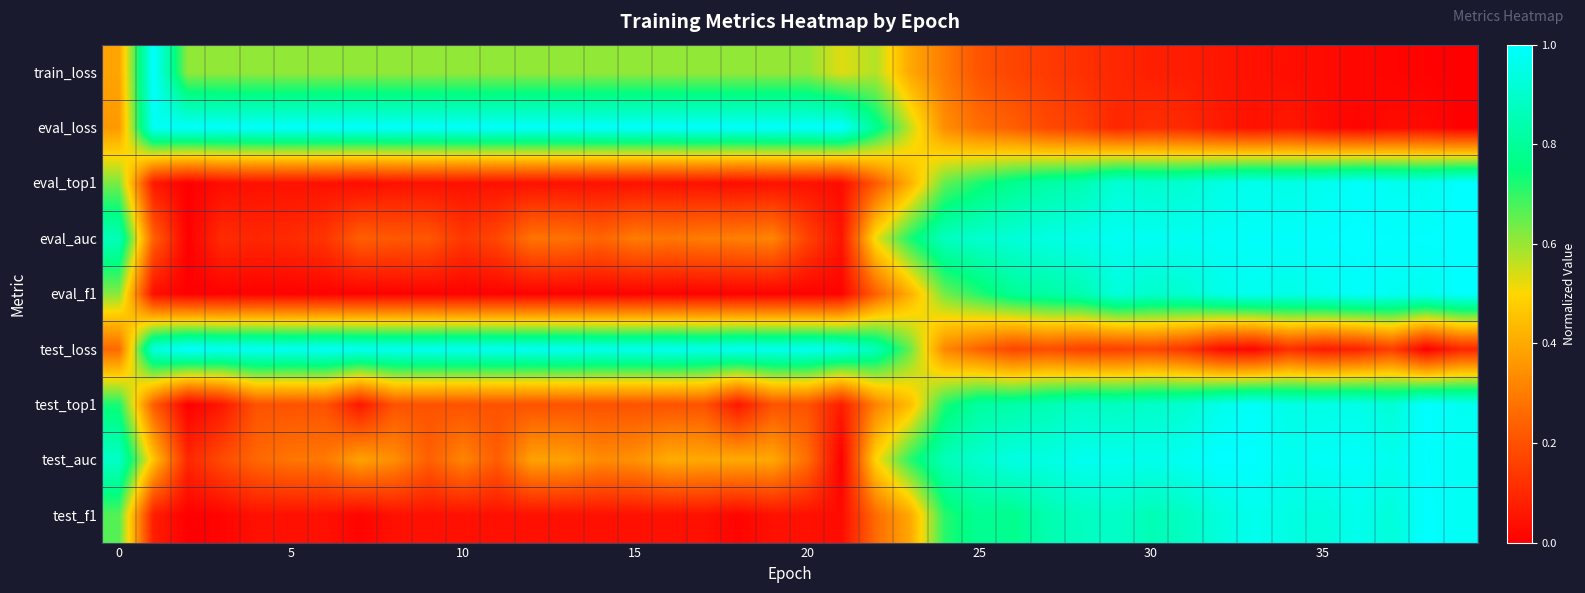

How many distinct data groups are displayed?

9